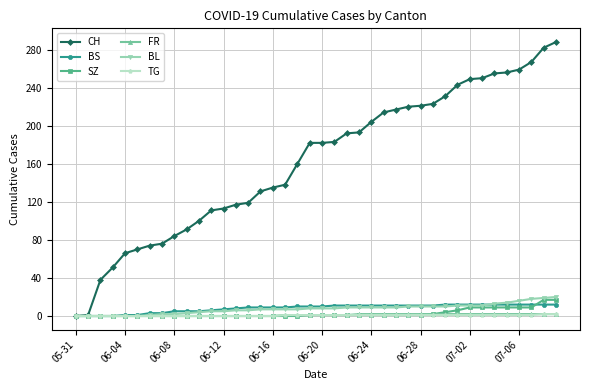

Which series has the largest range (max minus min)?

CH